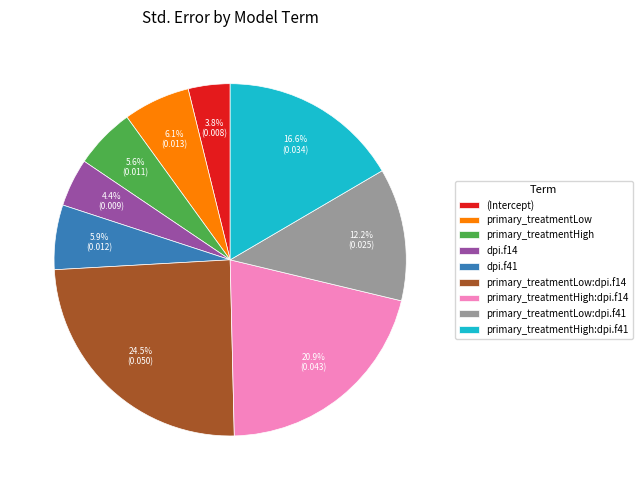

Is it true that primary_treatmentHigh is 6% of the pie?

True